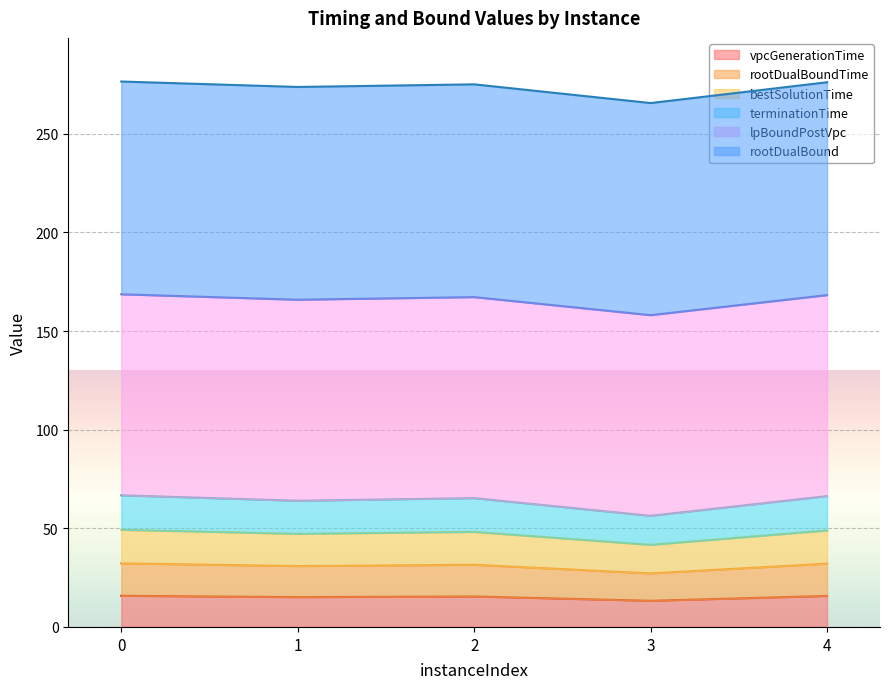

The rootDualBoundTime series shows 47.4 at 2. True or false?

False